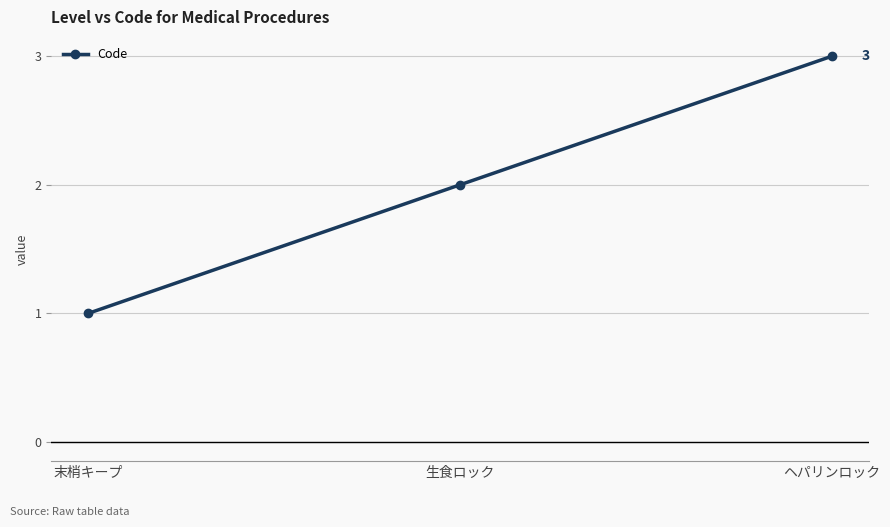

What is the change in value from 末梢キープ to ヘパリンロック?

+2